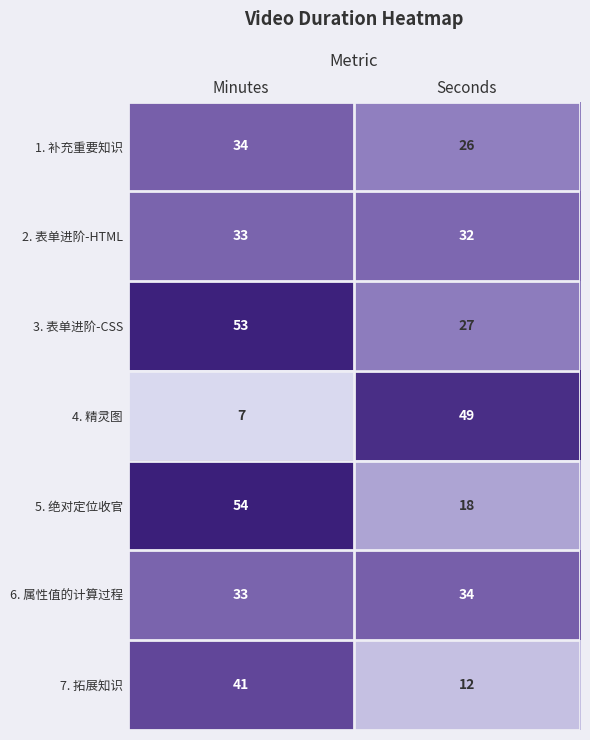

What is the total value across all series at Seconds?

198